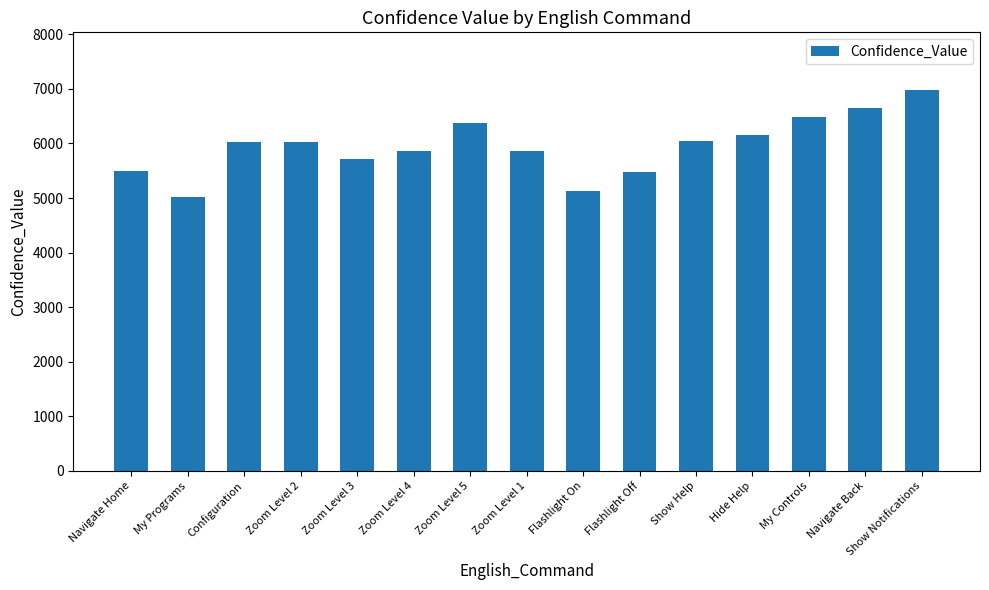

Between Hide Help and Navigate Back, which is larger?

Navigate Back